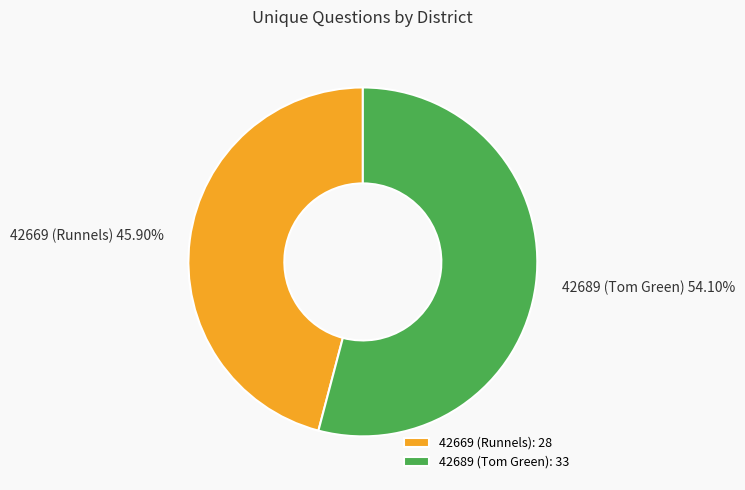

What percentage is the 42669 (Runnels) slice, to the nearest percent?

46%